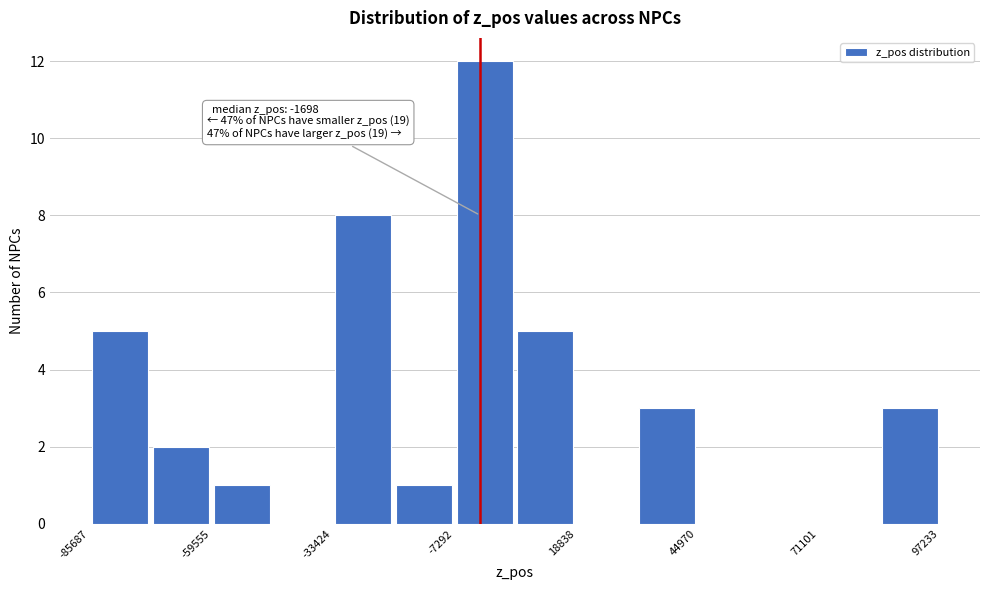

Around what value on the x-axis is the tallest bar? Give the approximate position of its centre, as read against the axis.

0